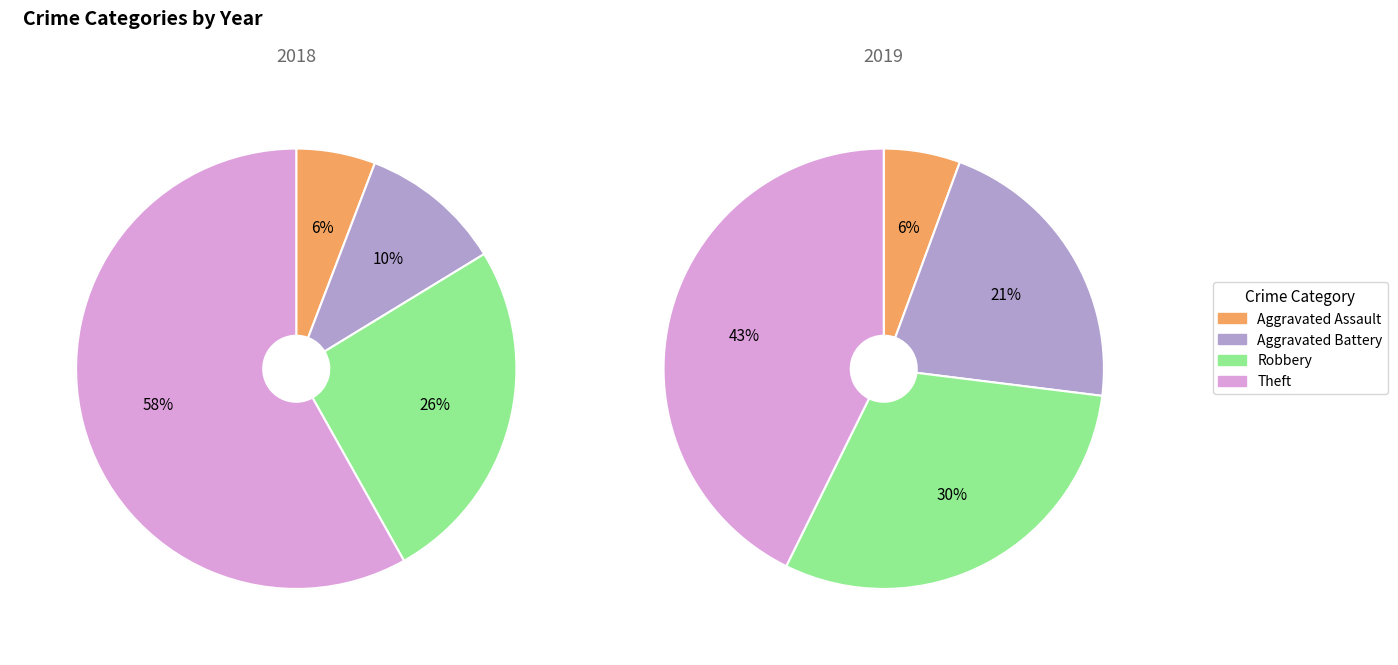

To the nearest percent, what is the difference between the largest and smallest slice percentages?

37%